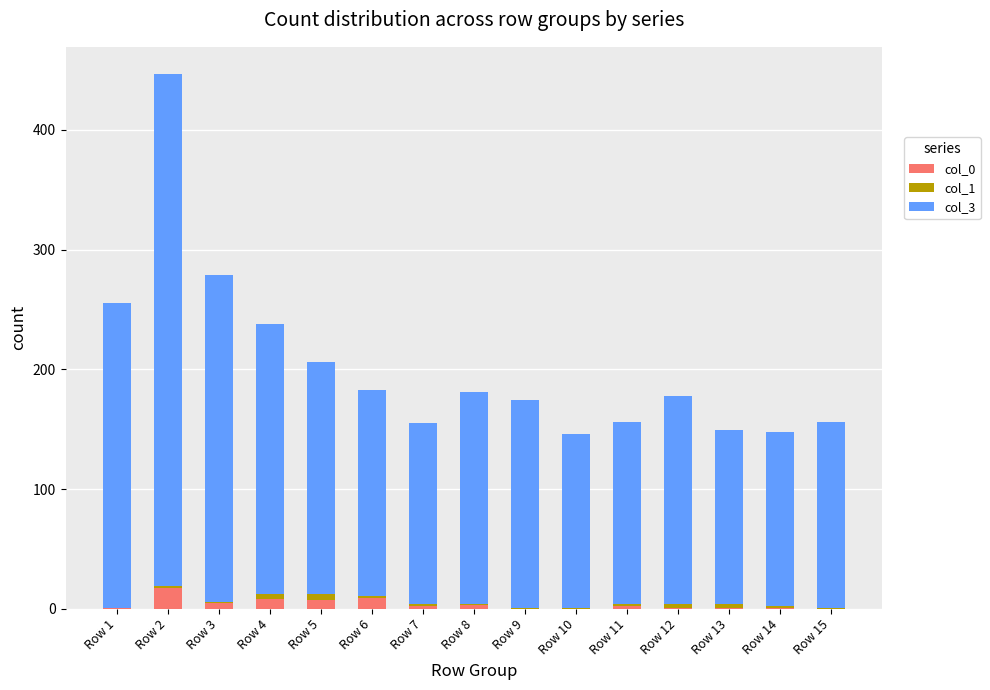

True or false: col_0 has a value of 1 at Row 14.

True